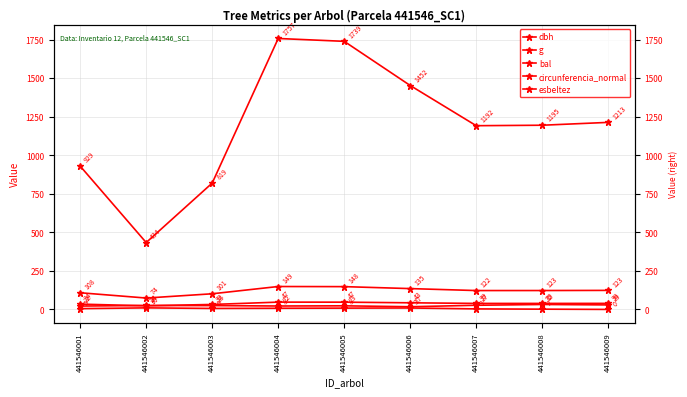

Which category has the lowest value in the g series?

441546002